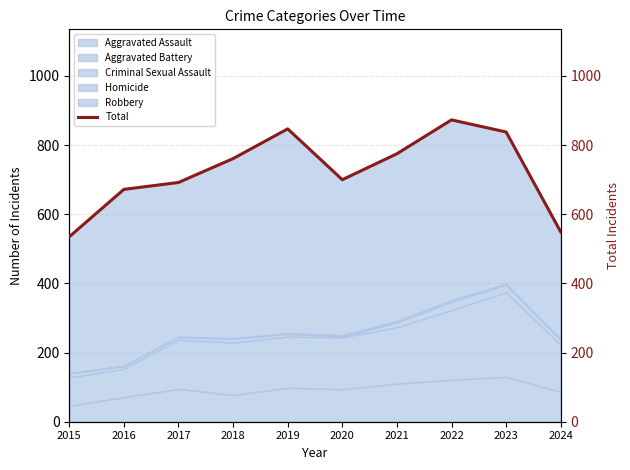

How many points are higher than both their immediate neighbors (excluding endpoints)?

2